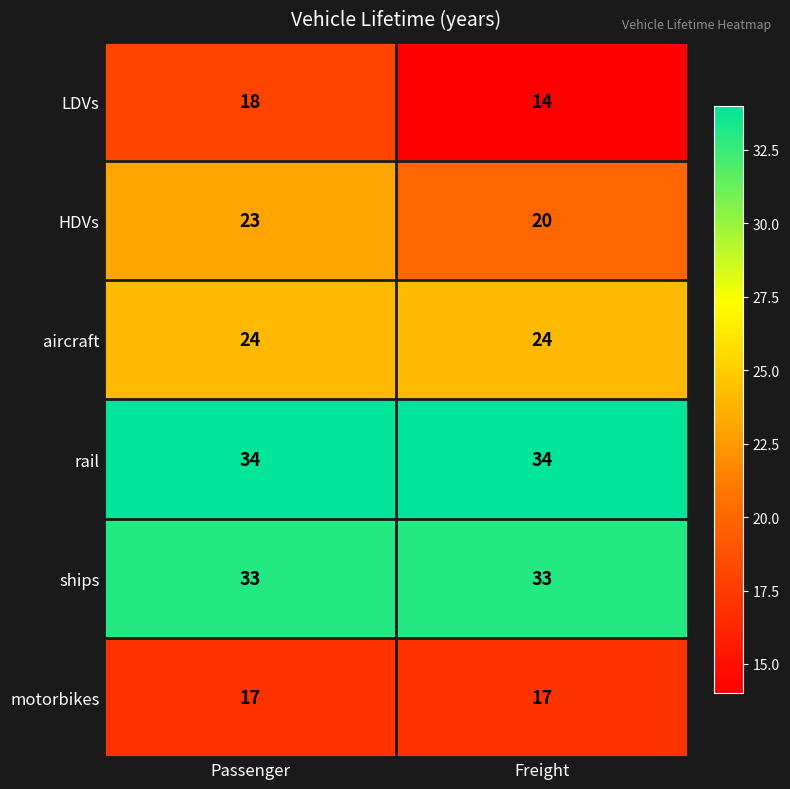

How many categories are shown in the chart?

2